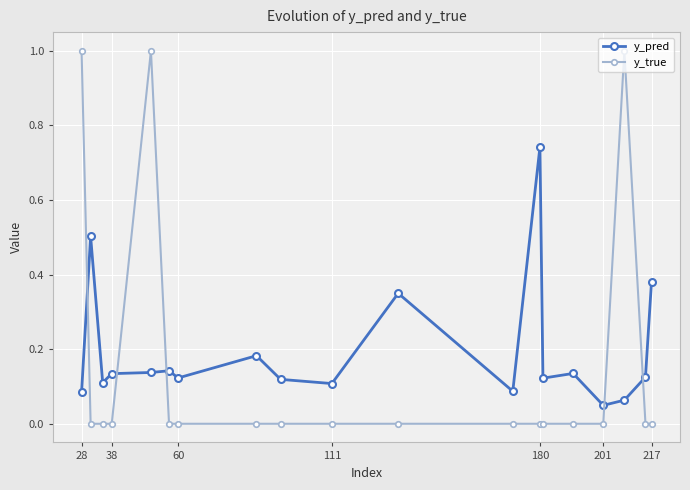

True or false: y_pred has more than 2 points higher than both neighbors.

True